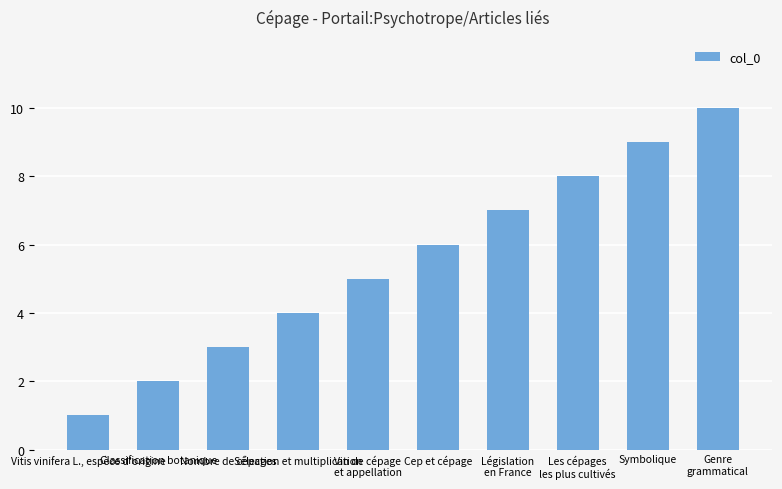

Reading left to right, transcribe all the data shown in this chart.

Vitis vinifera L., espèce d'origine=1	Classification botanique=2	Nombre de cépages=3	Sélection et multiplication=4	Vin de cépage
et appellation=5	Cep et cépage=6	Législation
en France=7	Les cépages
les plus cultivés=8	Symbolique=9	Genre
grammatical=10